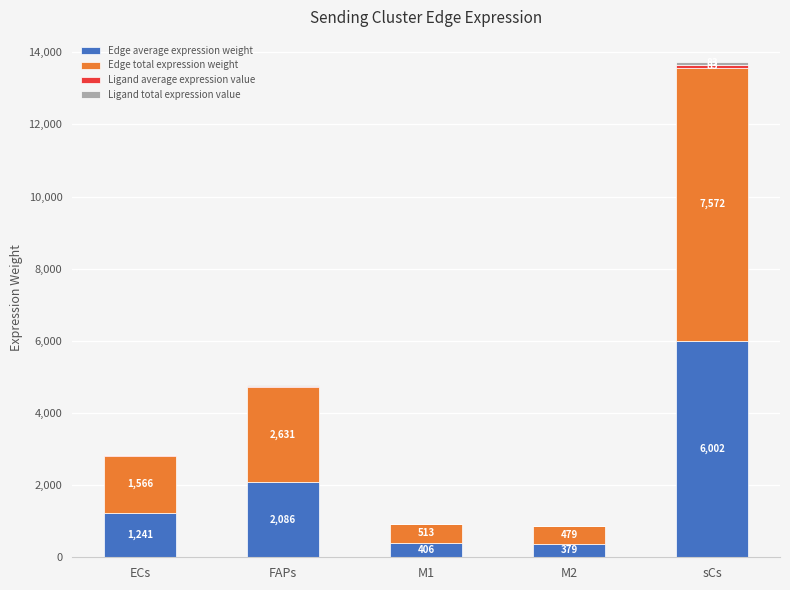

At which category is the sum across all series the highest?

sCs